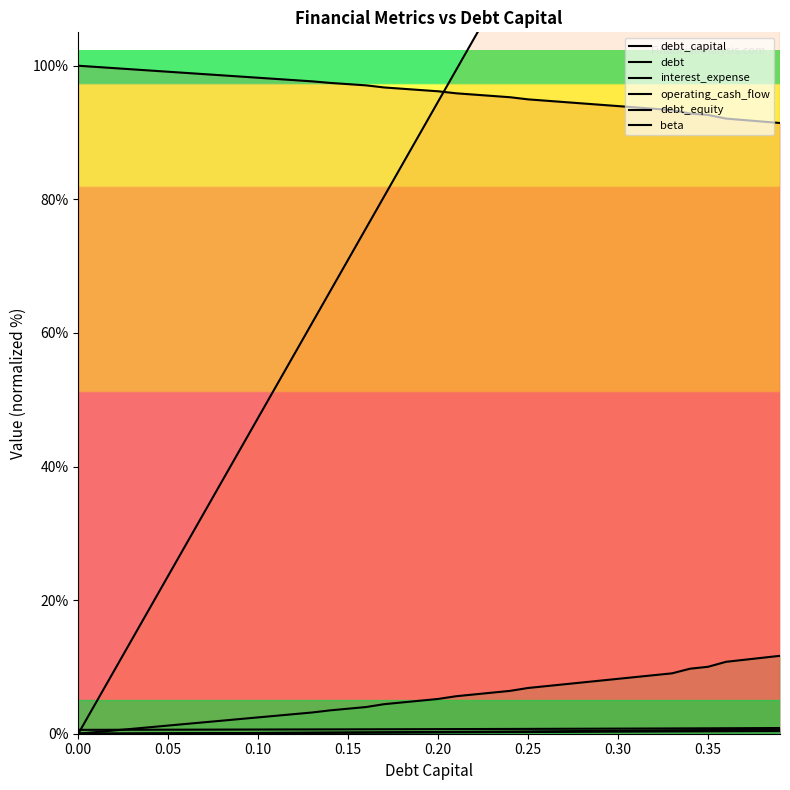

The debt_capital series shows 0.3 at 19. True or false?

False